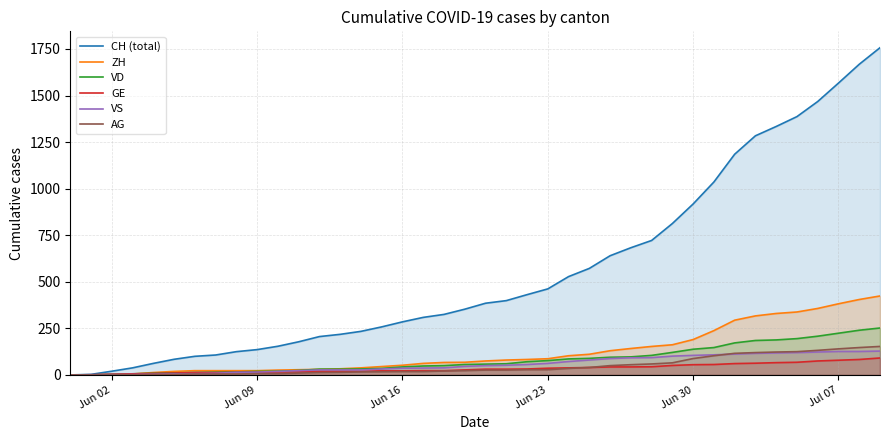

Count the number of categories in the chart.

40